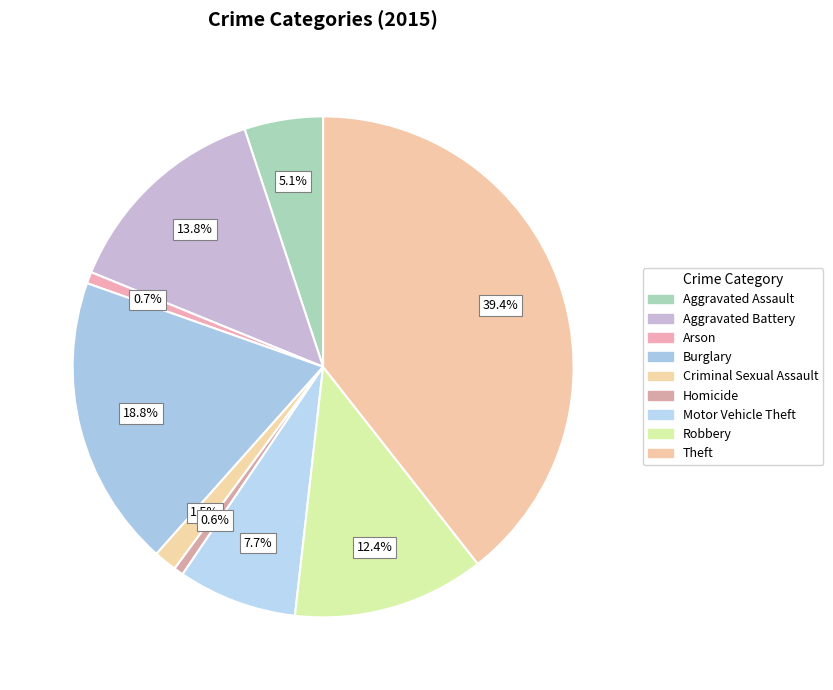

How many slices are in this pie chart?

9